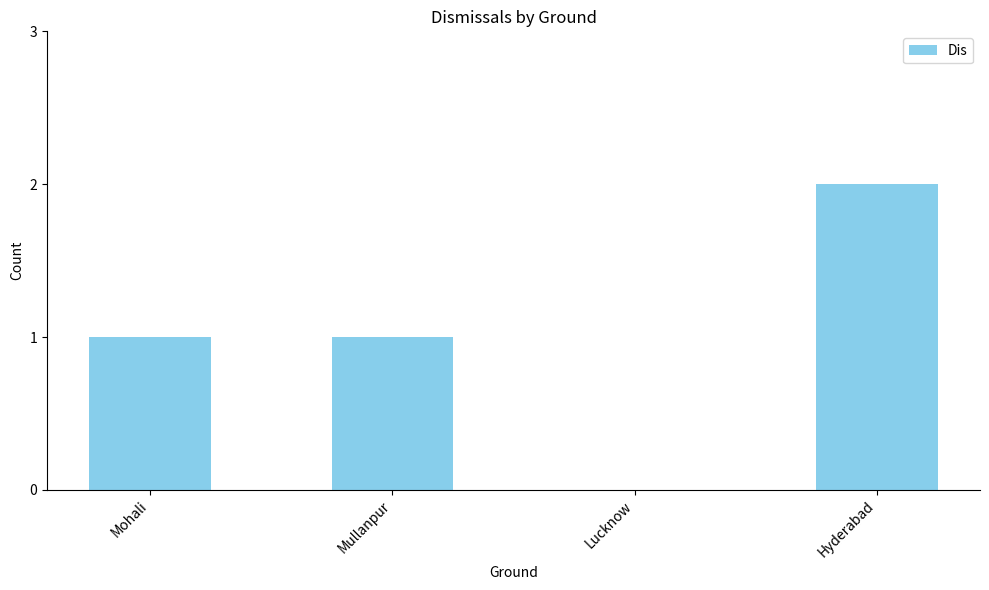

Are the bars grouped side by side (vs. stacked)?

No